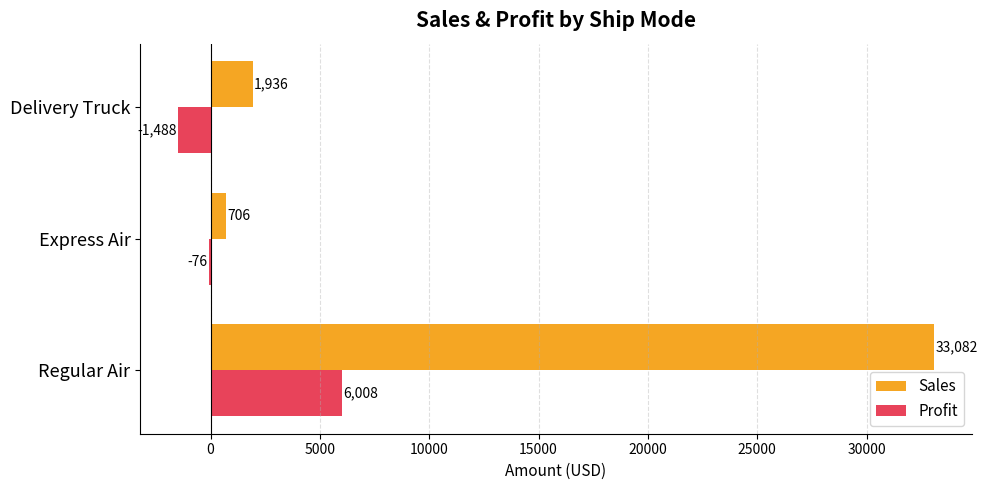

Which series has the widest spread of values?

Sales